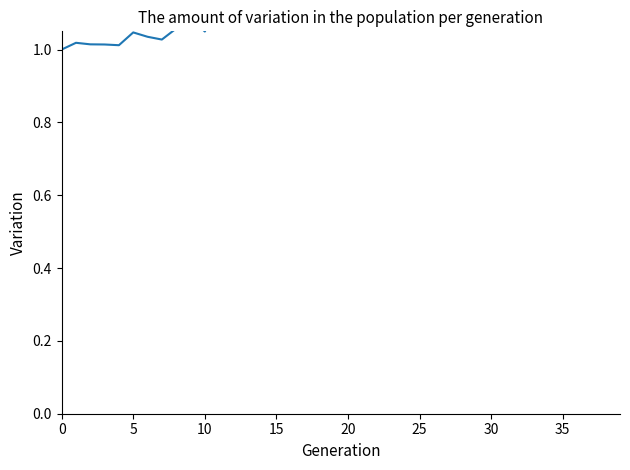

Does the chart display data point markers on the line(s)?

No